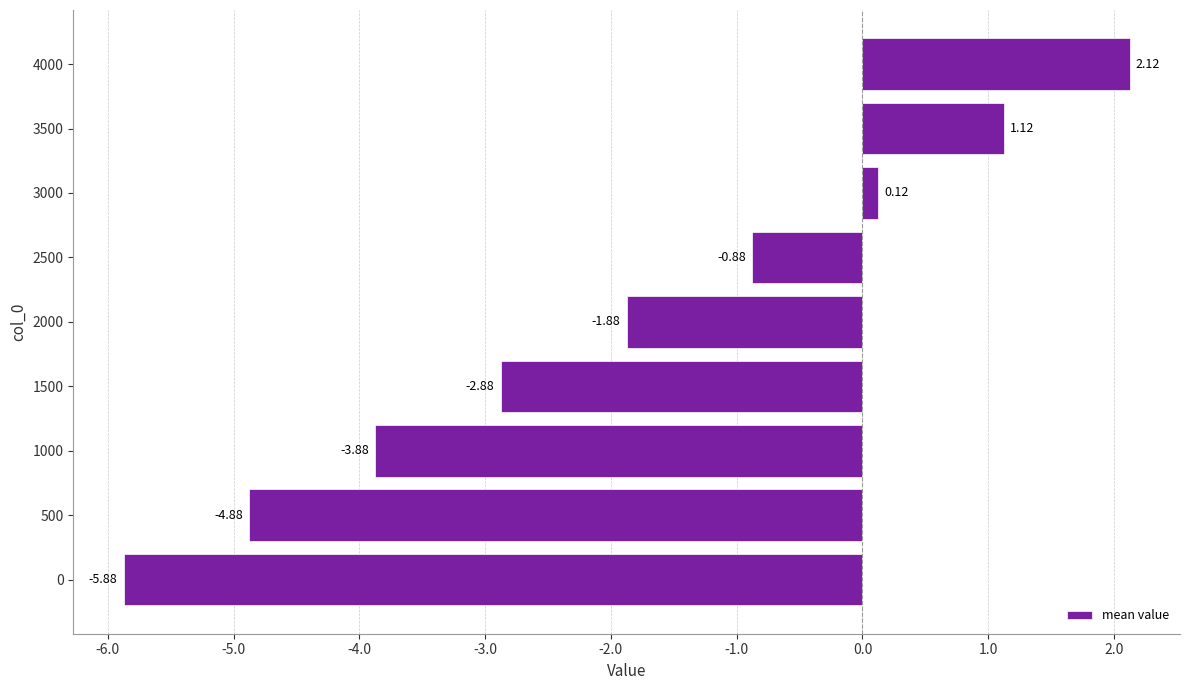

What is the difference between the second highest and second lowest values?

6.0